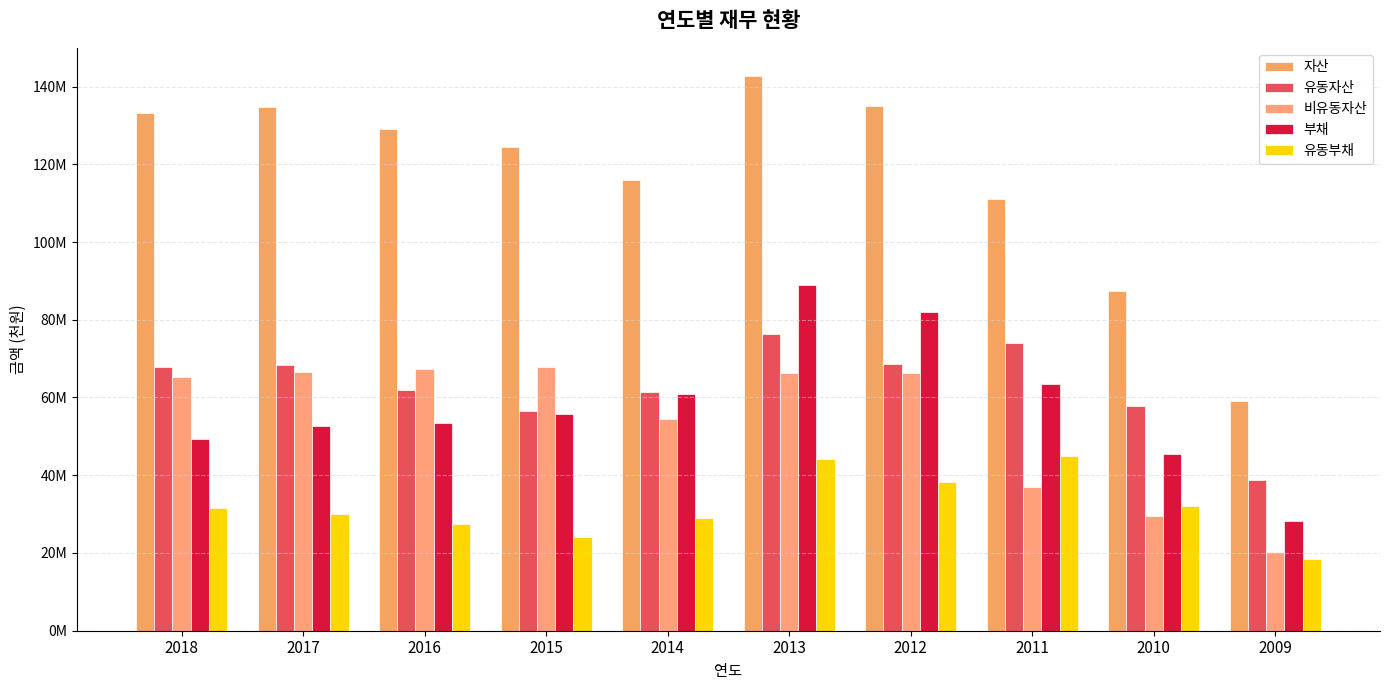

Is the value of 자산 at 2009 greater than the value of 유동부채 at 2013?

Yes